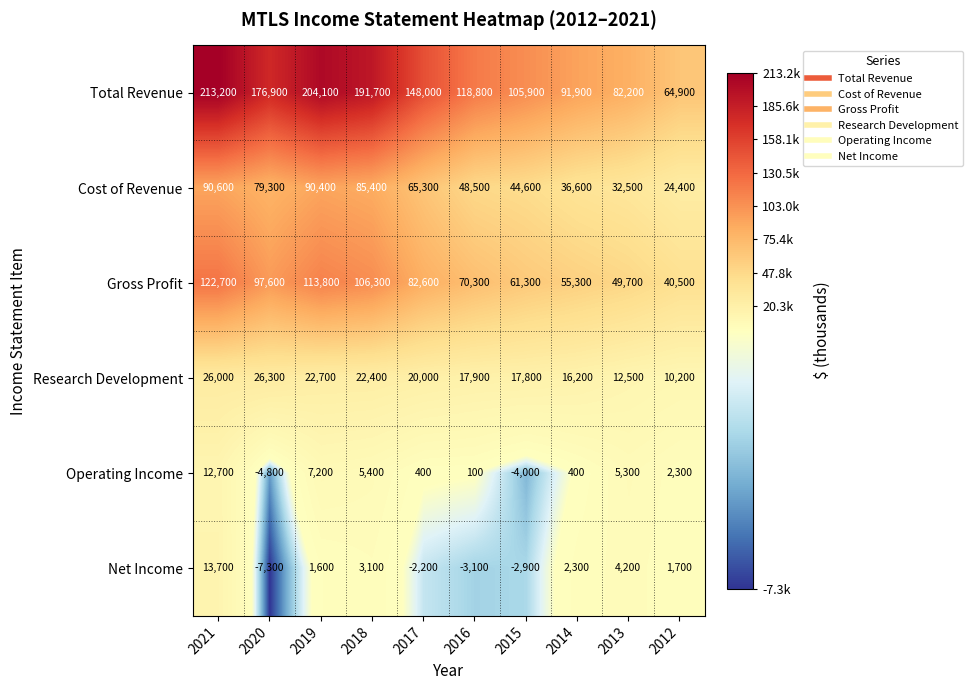

At which label does Operating Income first exceed 2300?

2021